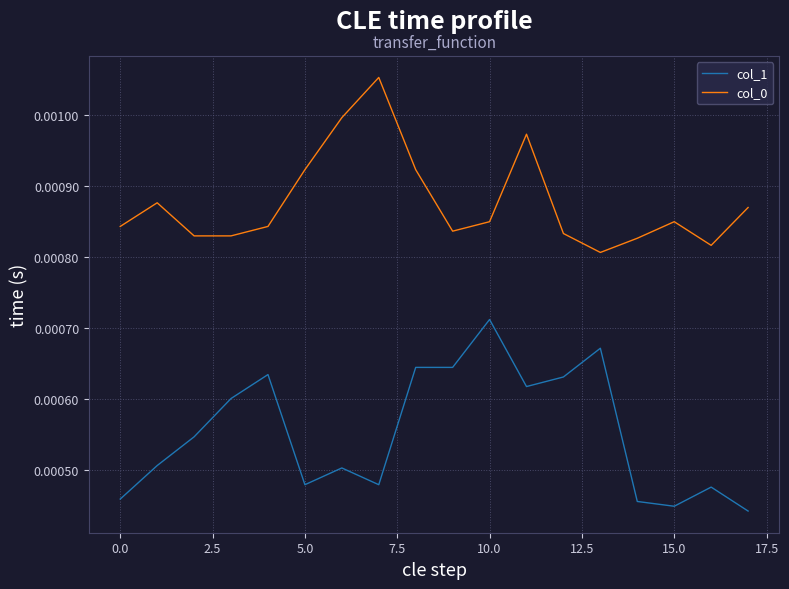

True or false: col_0 has more than 0 points higher than both neighbors.

True